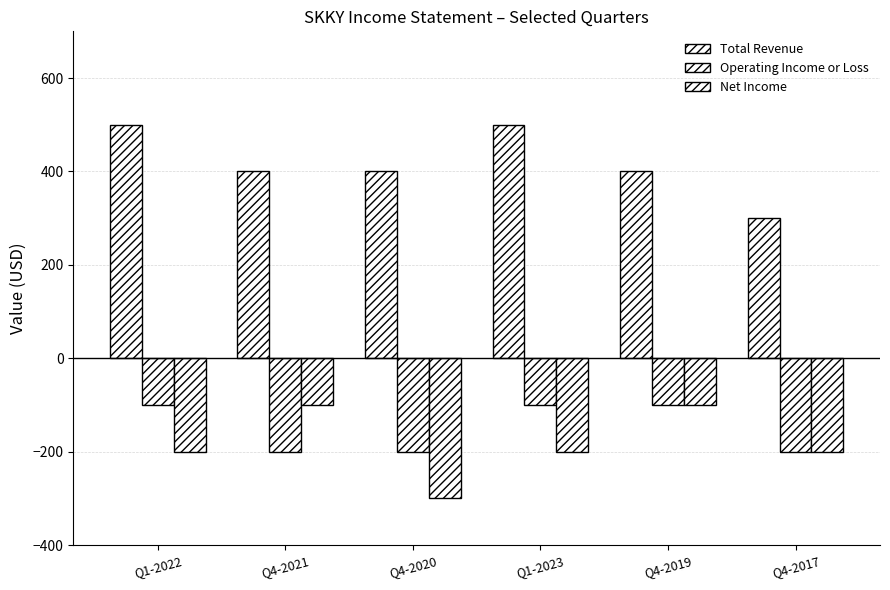

Is the value of Net Income at Q4-2020 greater than the value of Operating Income or Loss at Q4-2021?

No